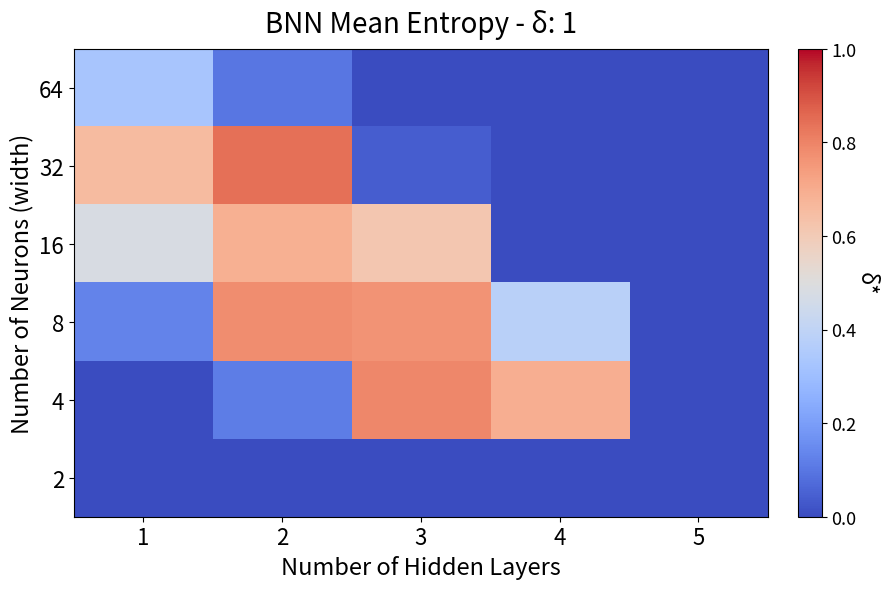

Which has a higher value, 5 or 1?

1